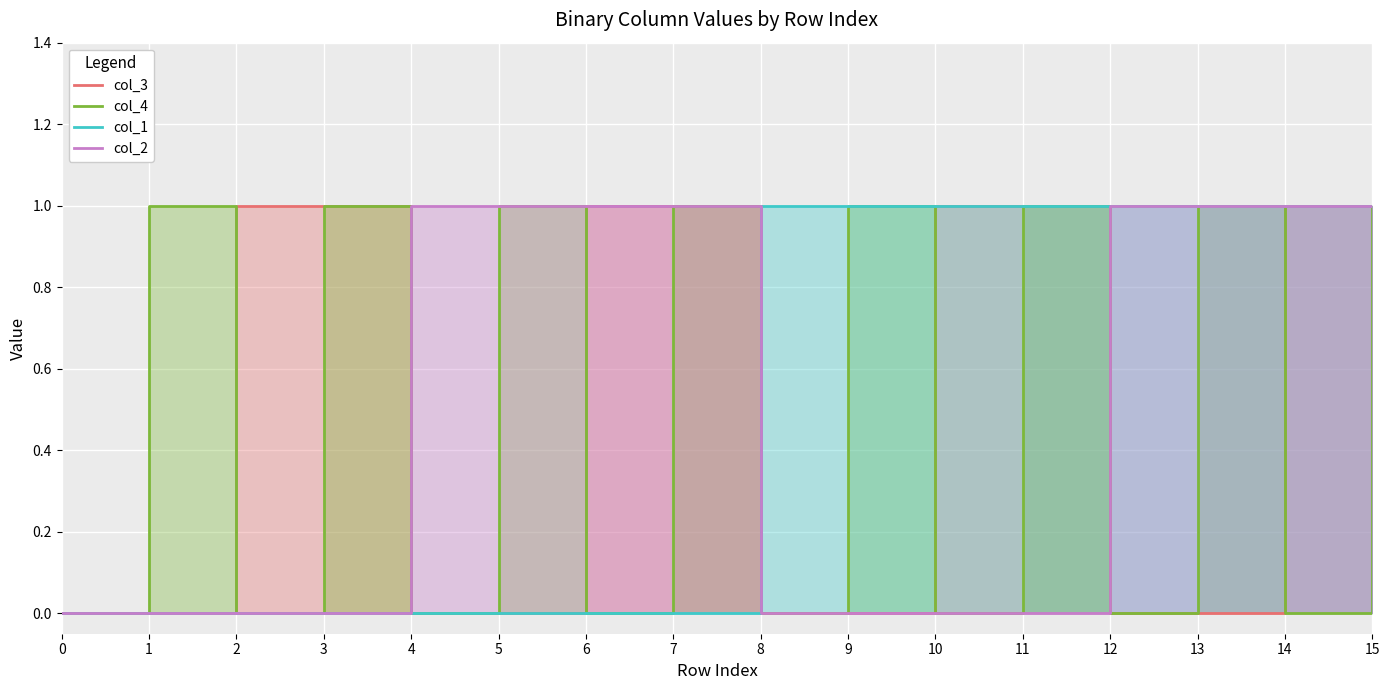

How many distinct data groups are displayed?

4